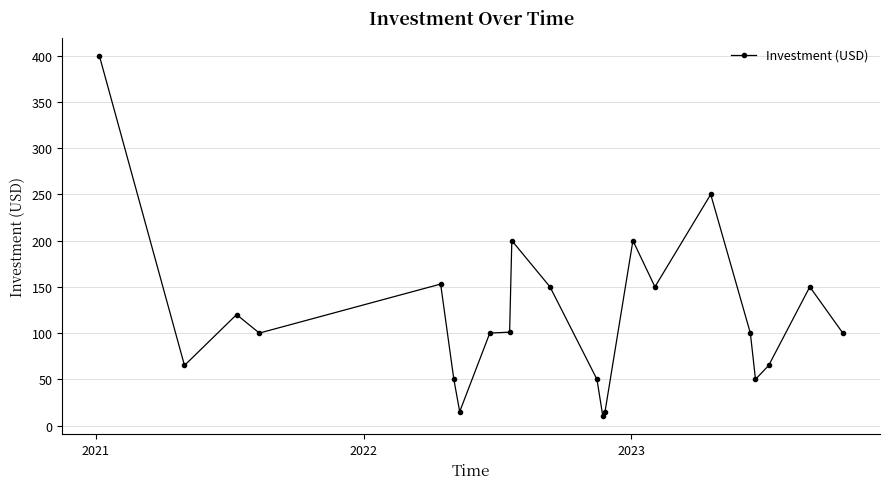

How many categories are shown in the chart?

22